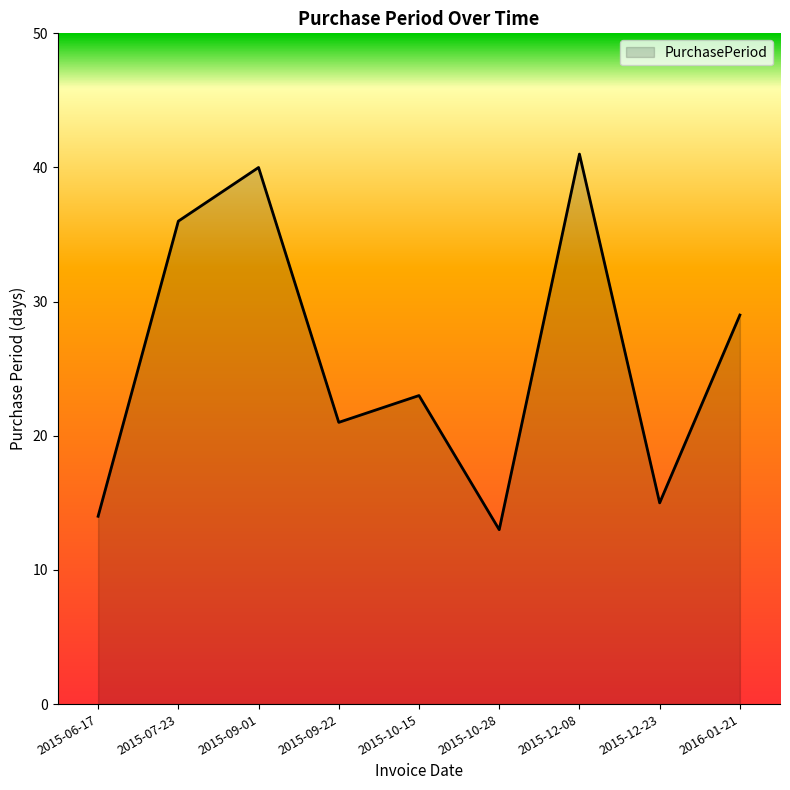

What is the change in value from 2015-06-17 to 2015-10-28?

-1